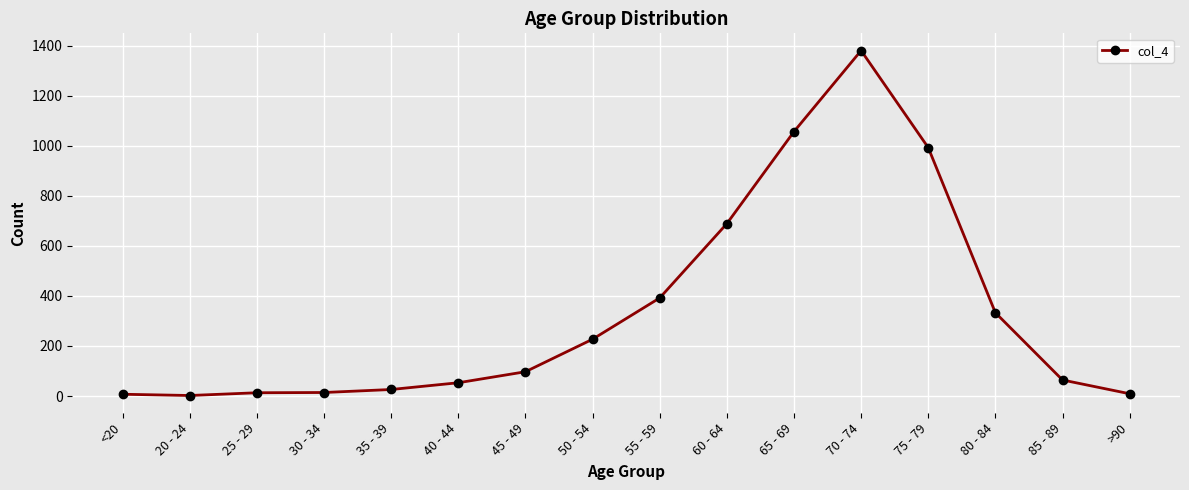

Does the chart display data point markers on the line(s)?

Yes